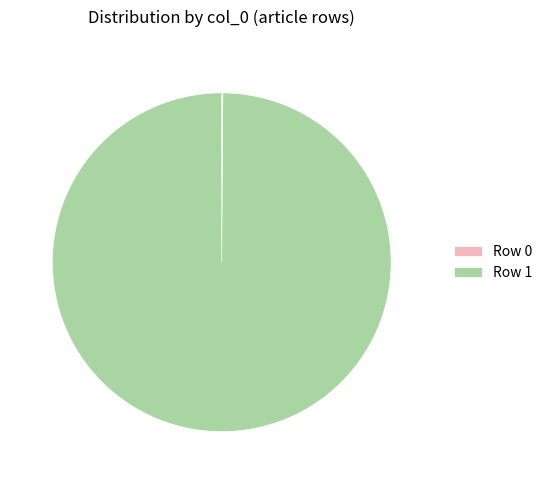

Which slice is the largest?

Row 1